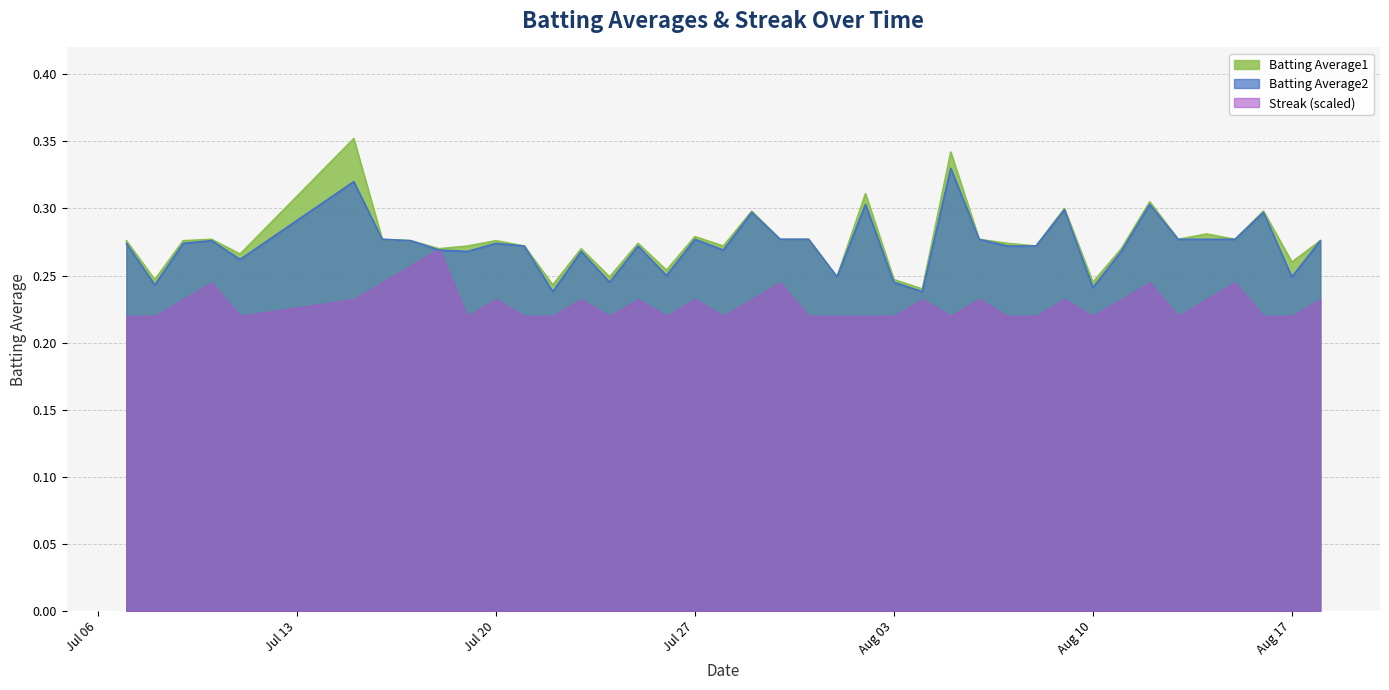

Which series has the largest range (max minus min)?

Batting Average1